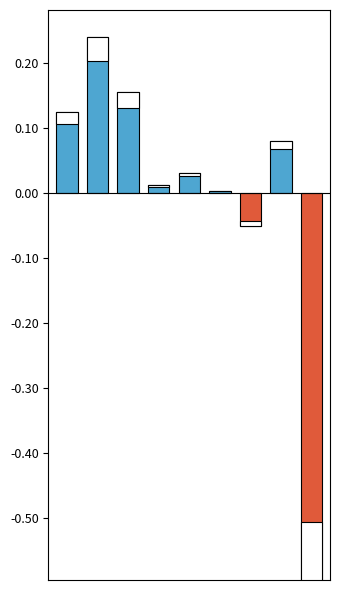

Rank the categories by value from highest to lowest.

1, 2, 0, 7, 4, 3, 5, 6, 8